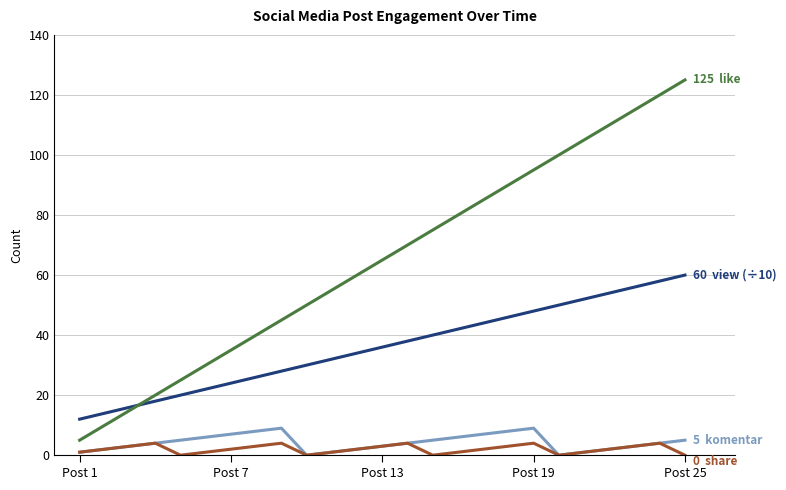

Does the chart have visible grid lines?

Yes